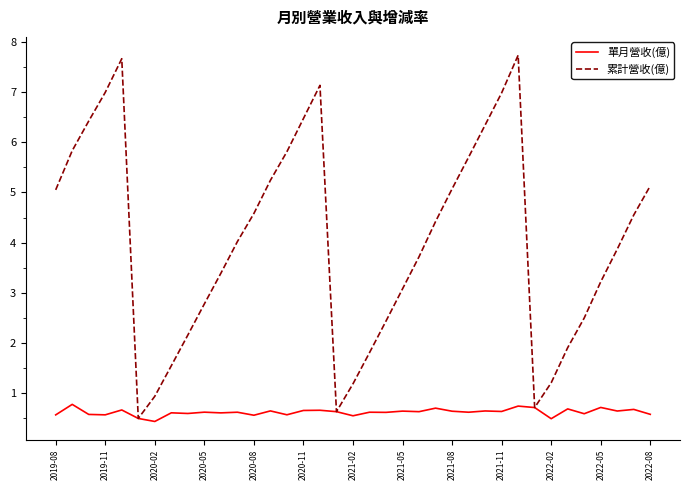

What is the minimum value for 累計營收(億)?

0.5